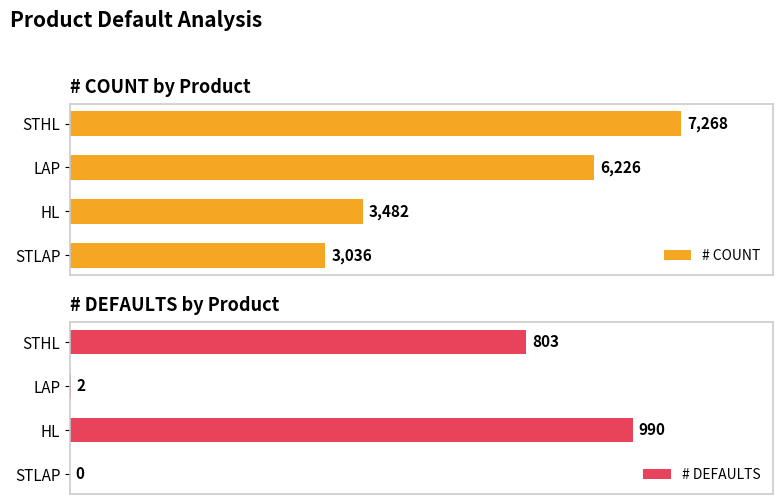

Reading left to right, list all the values displayed in this chart.

# COUNT: 7268	6226	3482	3036
# DEFAULTS: 803	2	990	0